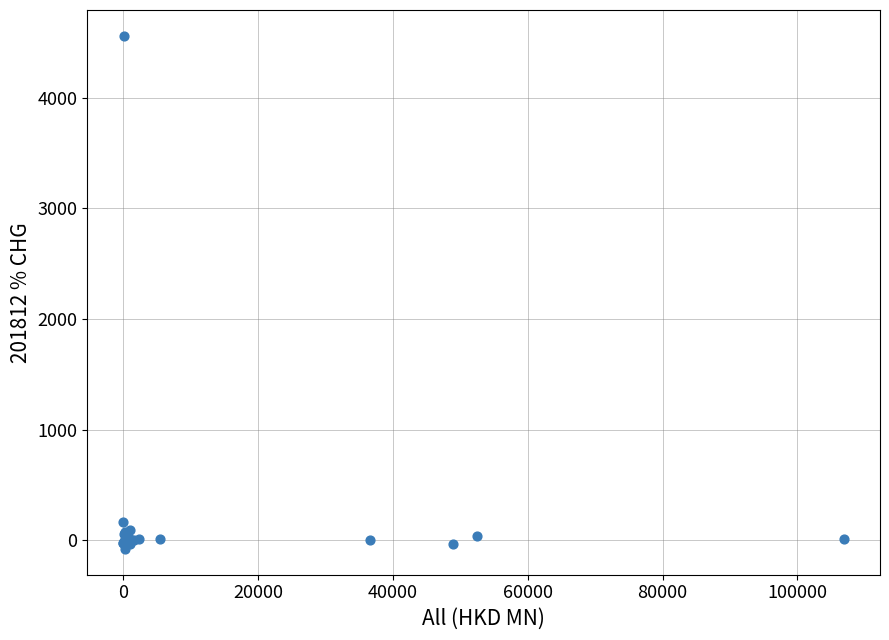

What Y value in the scatter plot is closest to 2240?

166.1